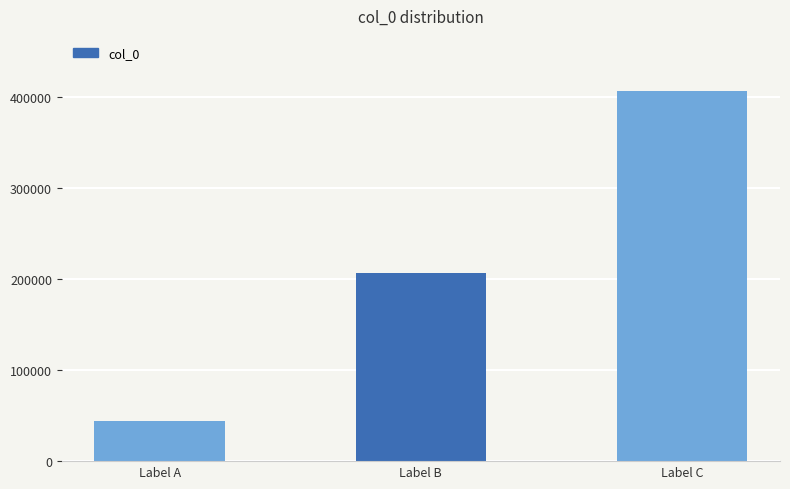

At which label is the value closest to 225330?

Label B